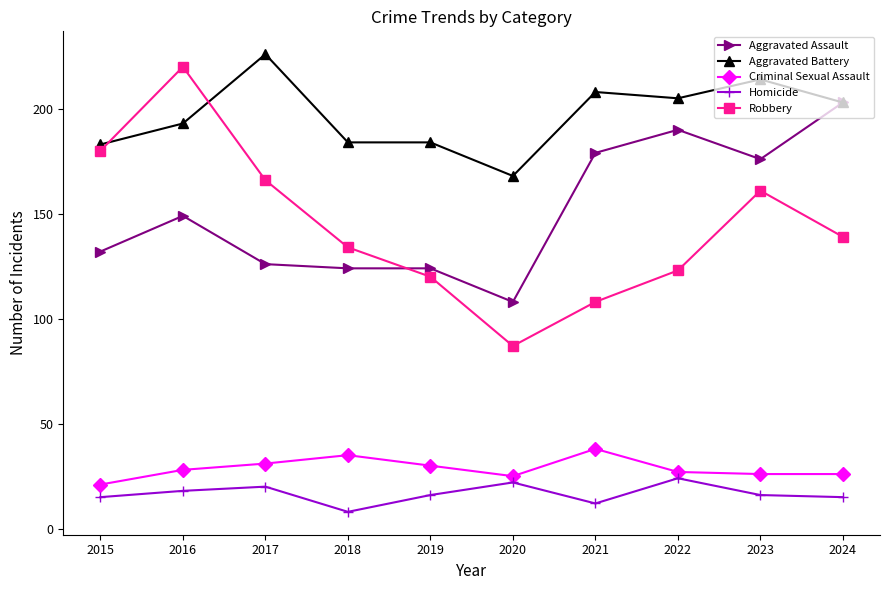

Which label corresponds to the largest value in the chart?

2017